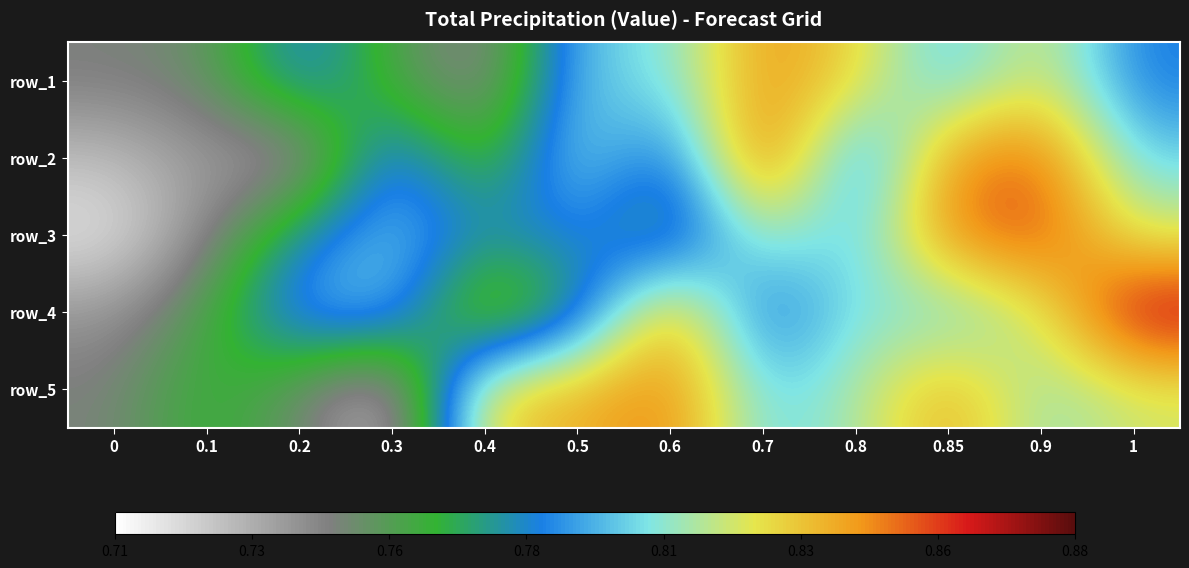

Count the number of data series in this chart.

5